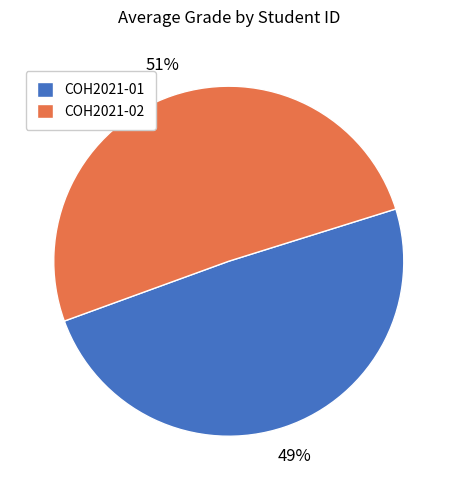

To the nearest percent, what portion does COH2021-02 represent?

51%